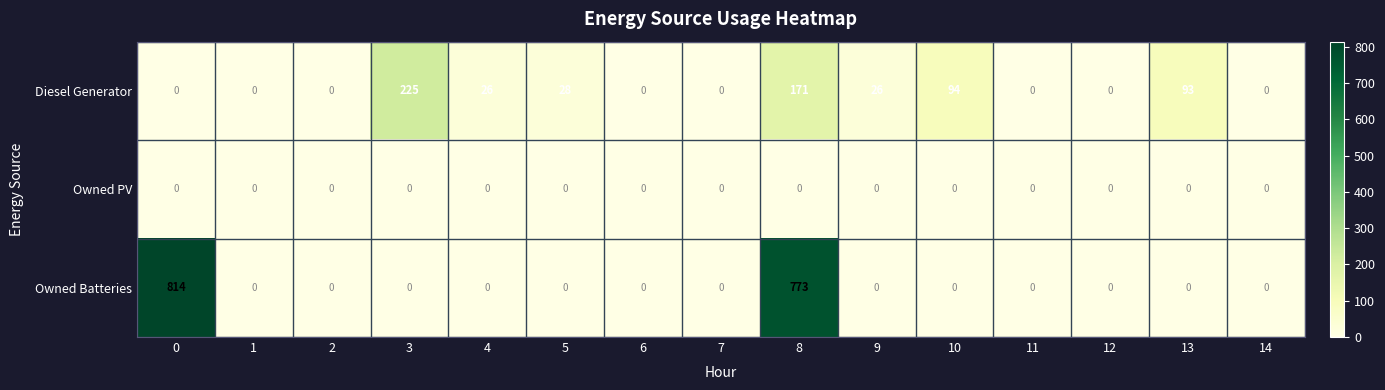

At which category is the sum across all series the highest?

8